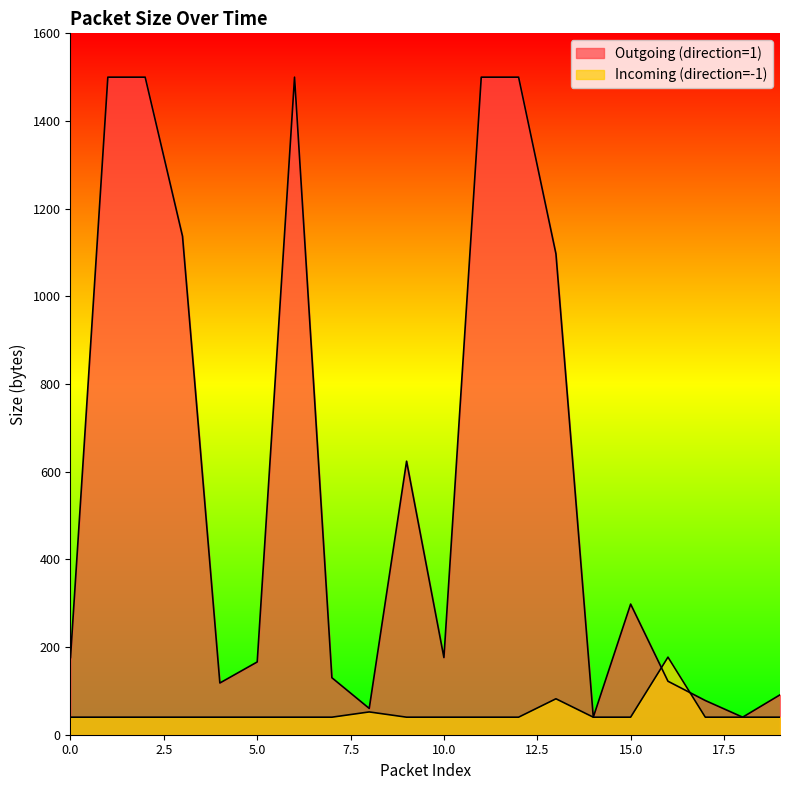

What is the difference between the Outgoing (direction=1) values at 18 and 0?

136